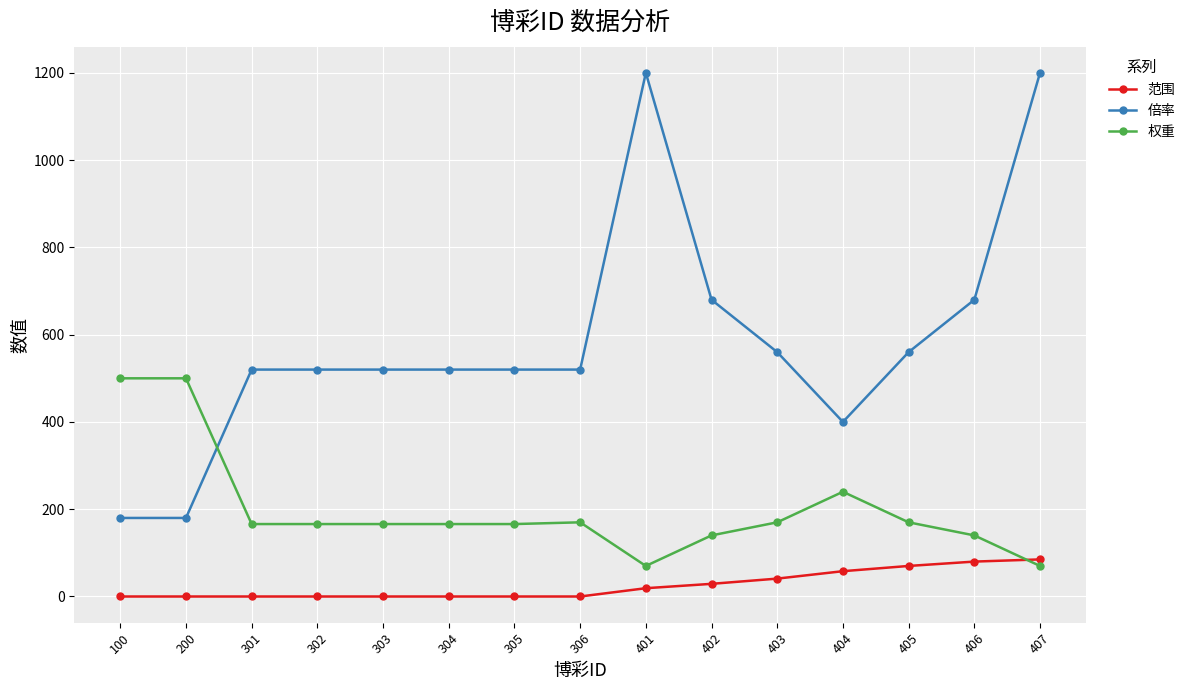

What is the value of the 权重 point at the 10th from the left?

140